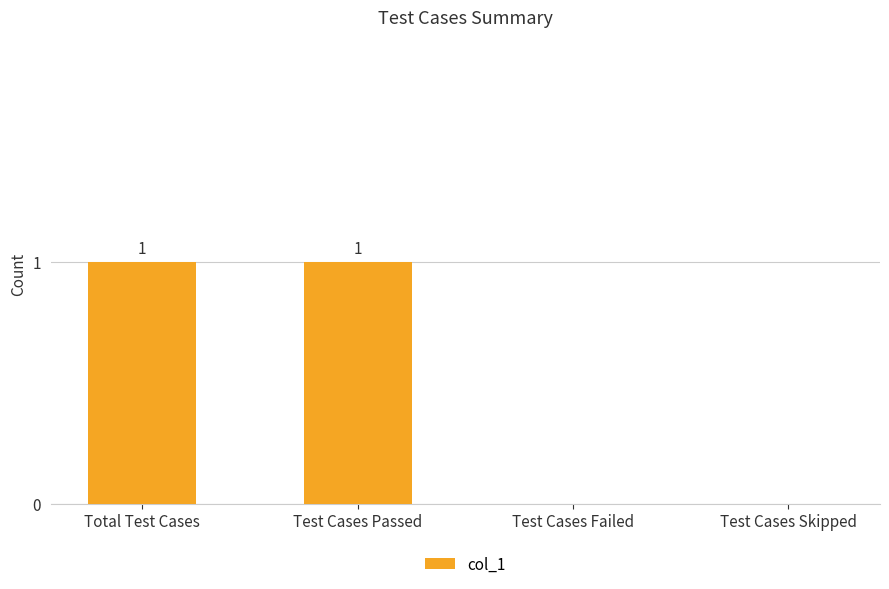

True or false: the data shows 2 at Test Cases Passed.

False